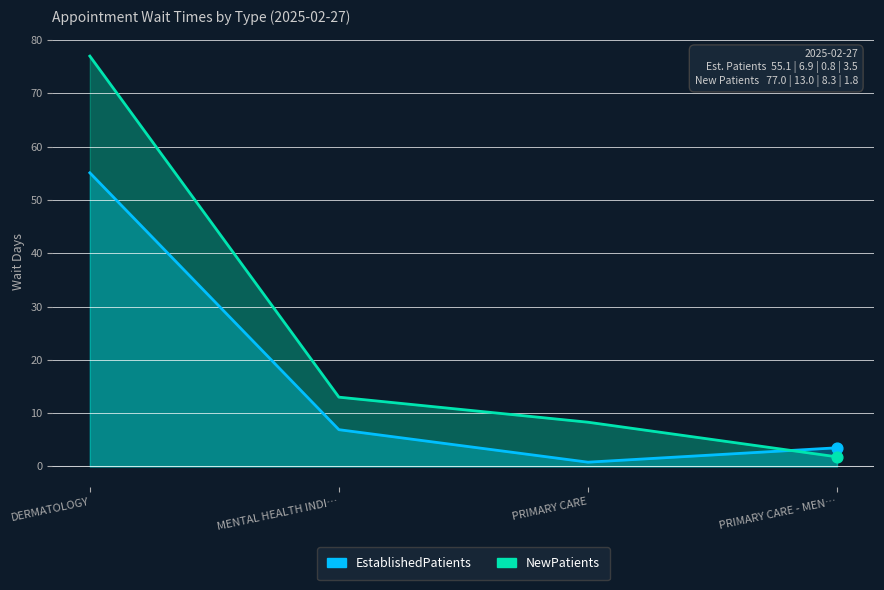

Which series contains the lowest Y value?

EstablishedPatients